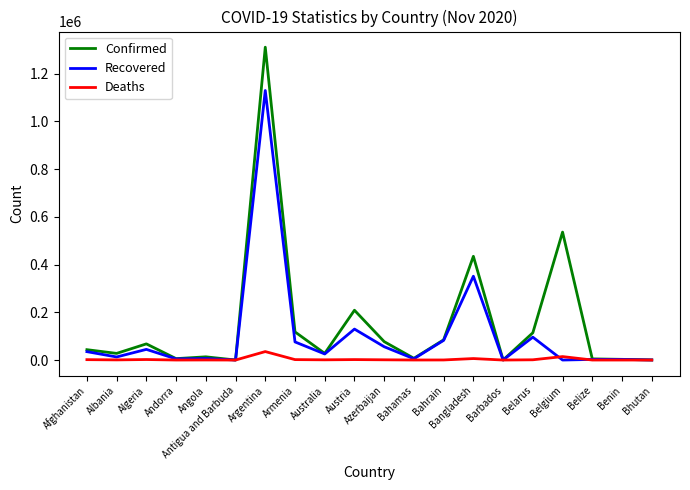

What is the highest value of the Deaths series?

35436